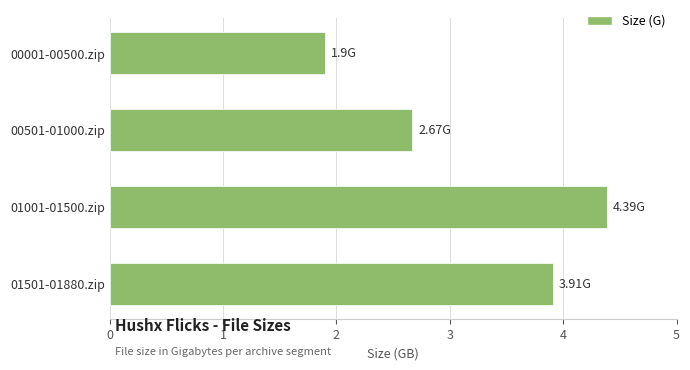

What is the sum of the values at 00001-00500.zip and 01501-01880.zip?

5.8